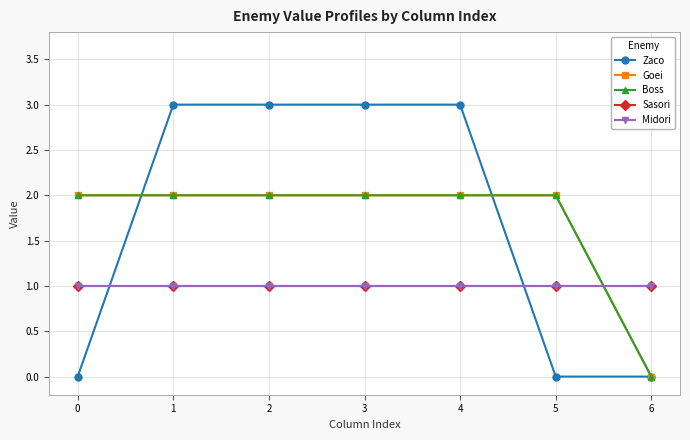

What is the value of the Boss point at the 2nd from the left?

2